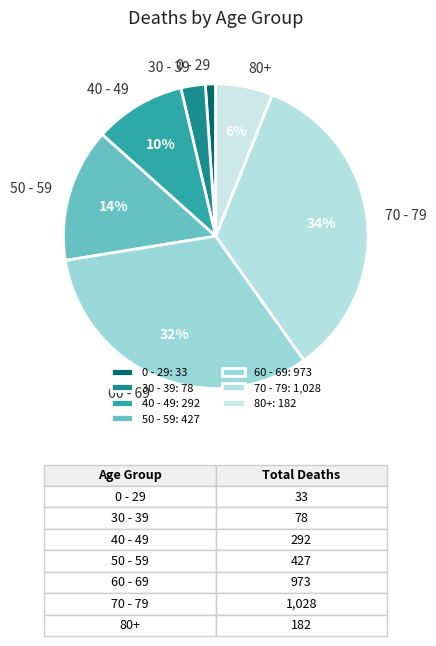

Is it true that 0 - 29 is 1% of the pie?

True